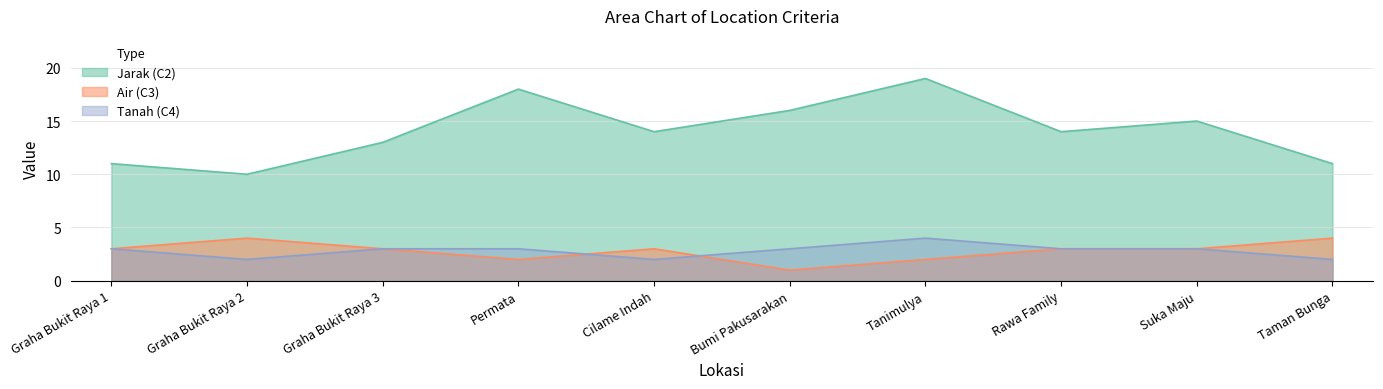

What is the maximum value shown in the chart?

19